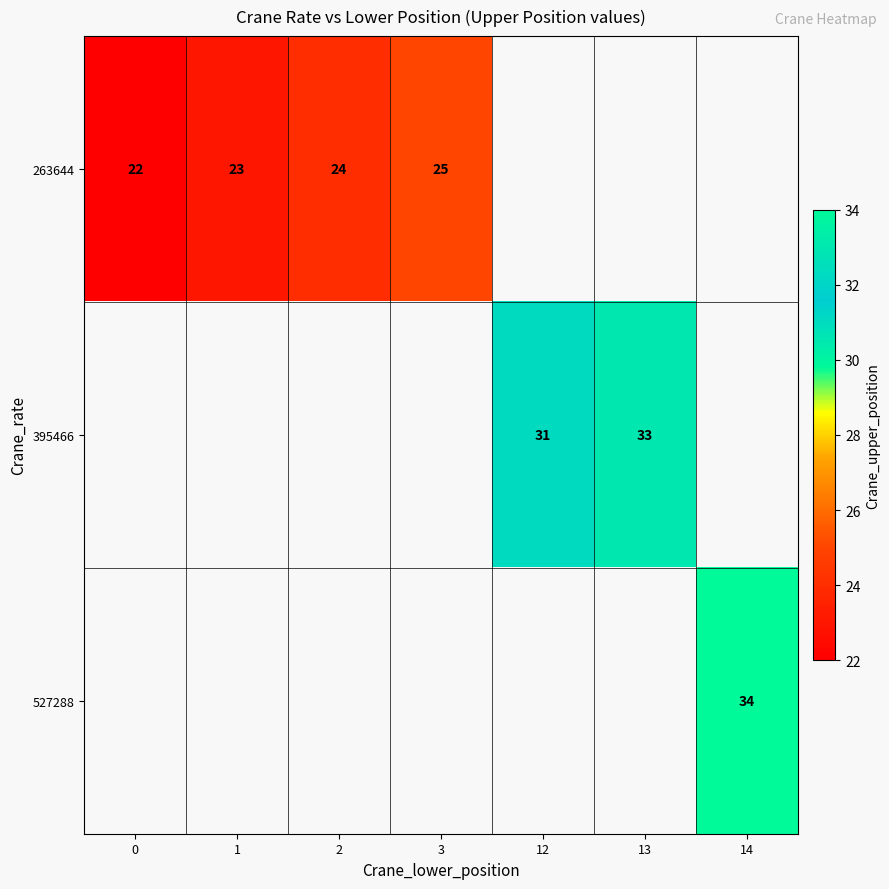

True or false: 263644 has a value of 14 at 0.

False